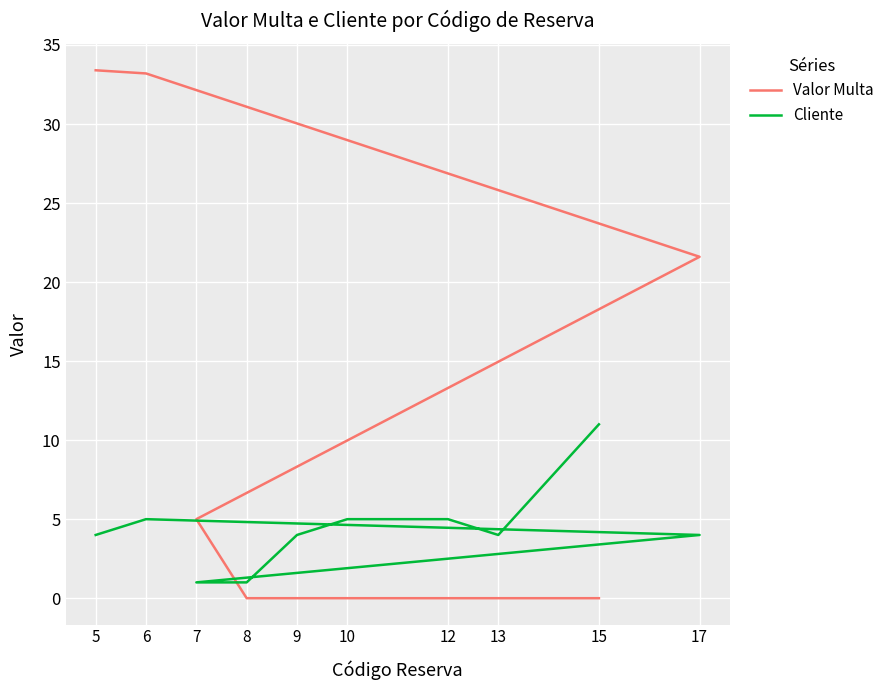

At which label is Valor Multa closest to 16?

17